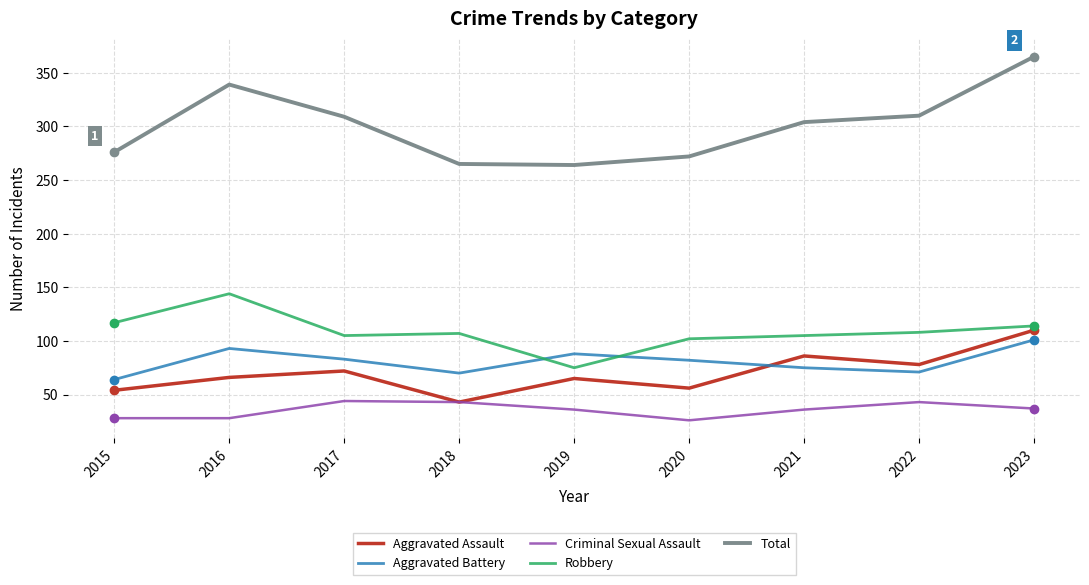

Is this an area chart (filled region under the line)?

No